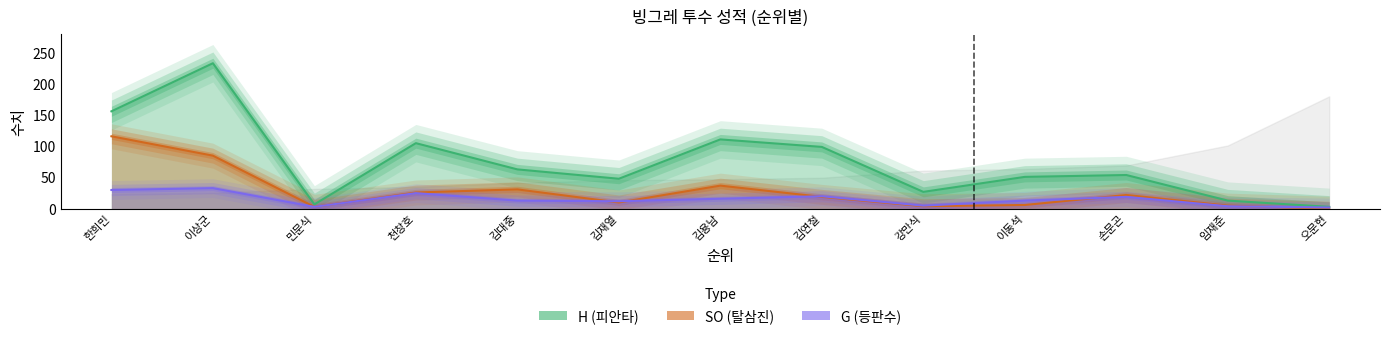

What is the label of the 5th point from the left?

김대중